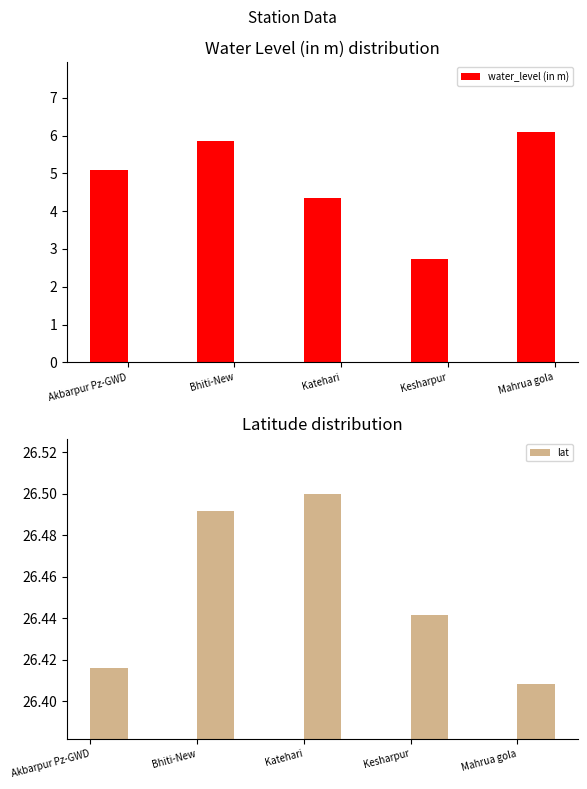

How many groups of bars are there?

5